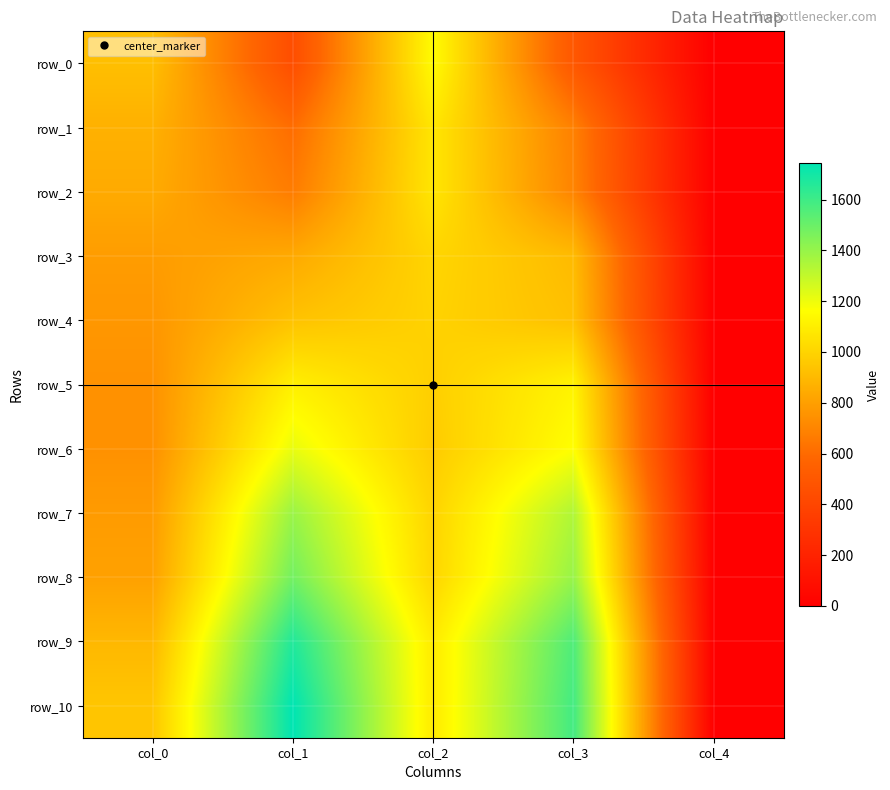

Where is row_6 nearest to the value 605?

col_0